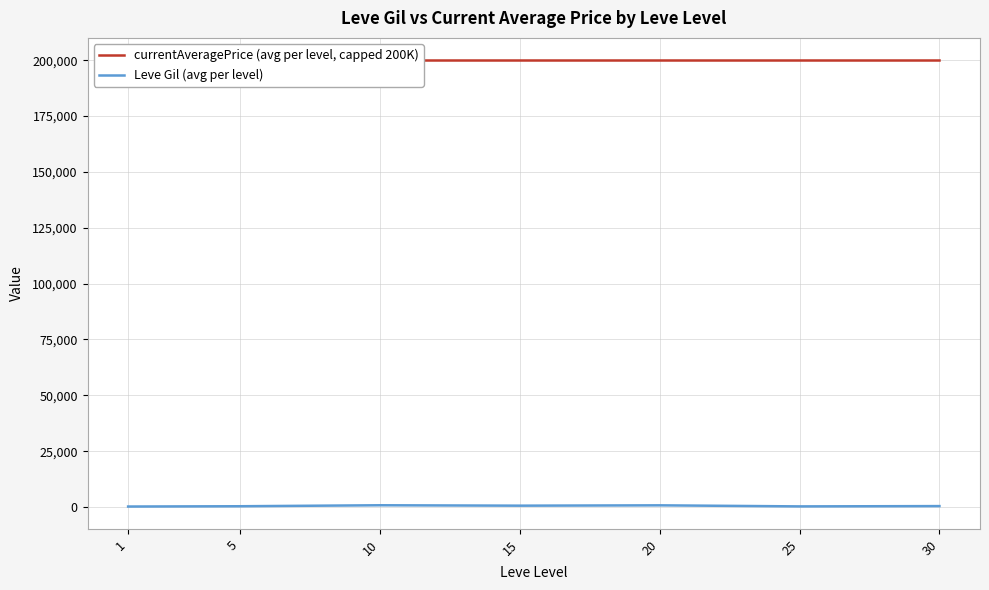

Reading right to left, extract all data points from this chart.

currentAveragePrice (avg per level, capped 200K): 200000.0	200000.0	200000.0	200000.0	200000.0	200000.0	200000.0
Leve Gil (avg per level): 430.0	296.7	770.0	620.0	803.3	363.3	232.5